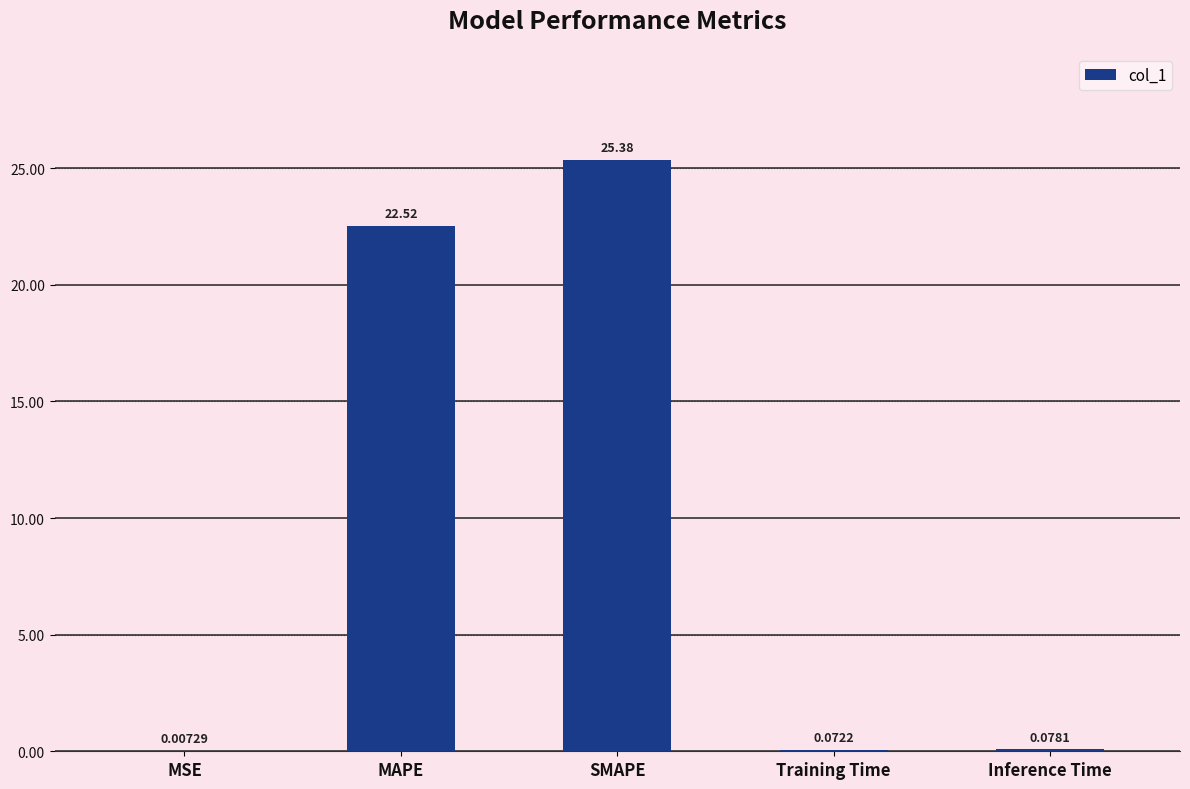

What is the average value?

9.6